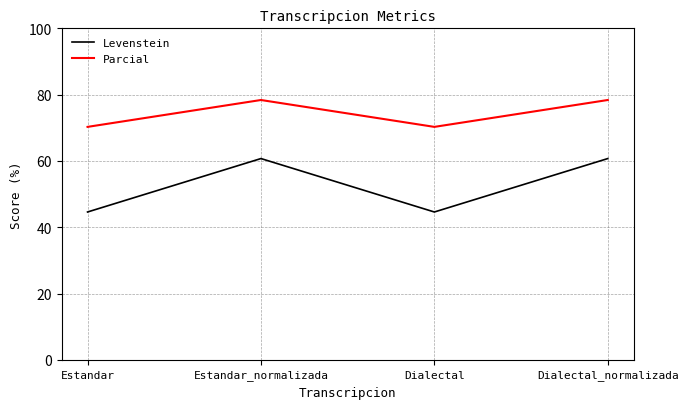

Where is the first local maximum for Parcial?

Estandar_normalizada